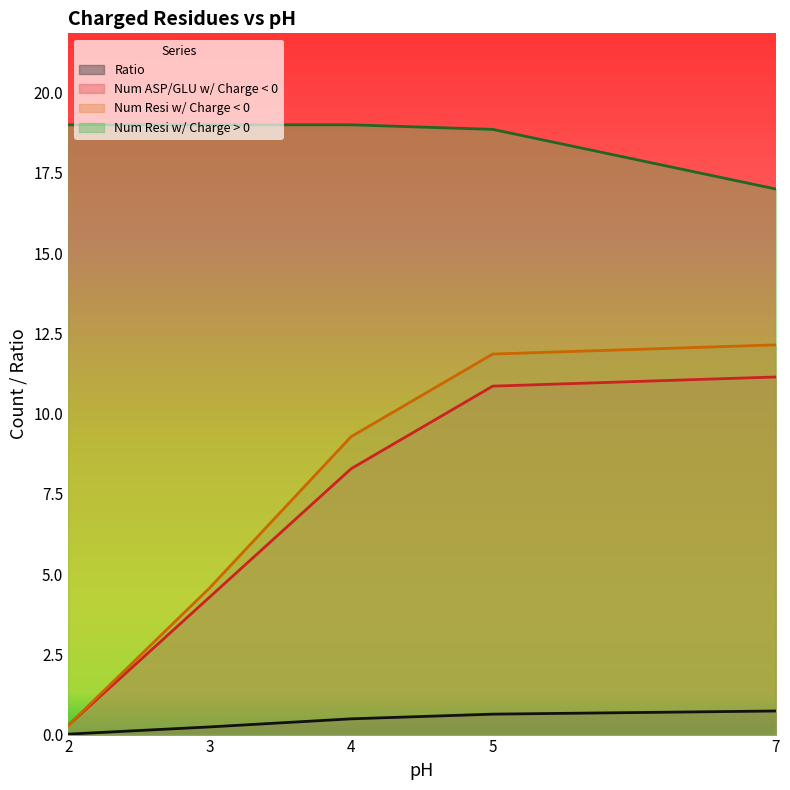

What is the maximum value for Ratio?

0.7